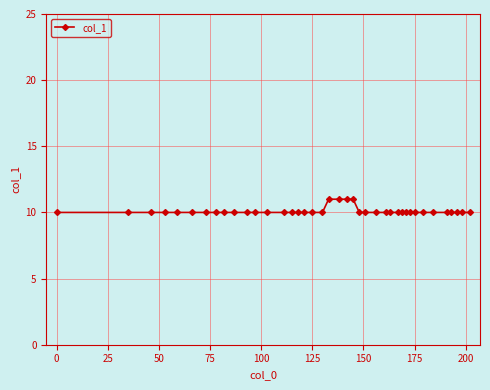

What is the value of the 13th point from the left?

10